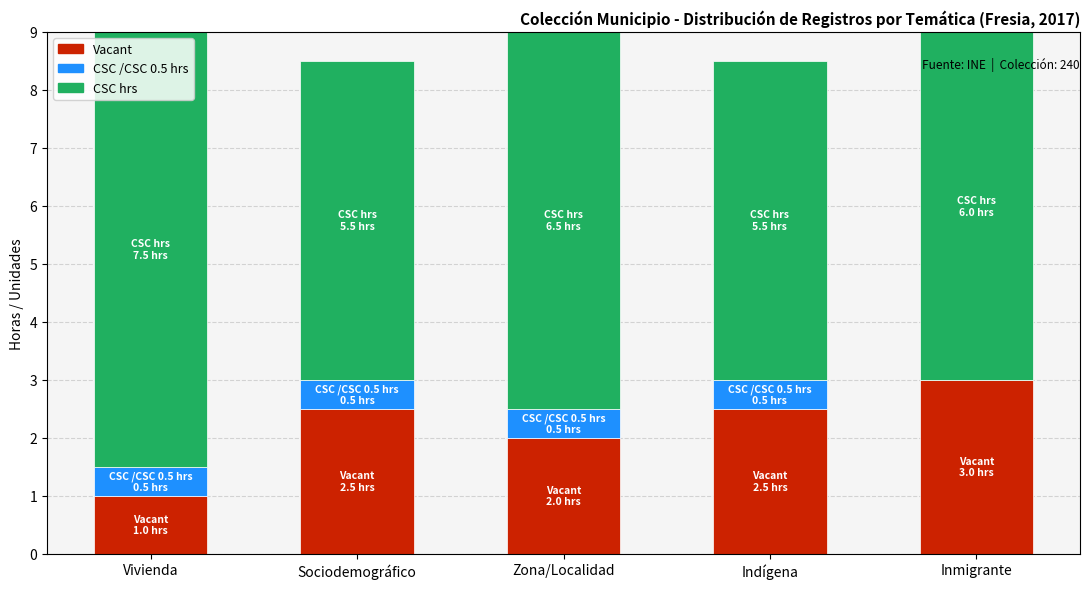

Are the bars horizontal?

No